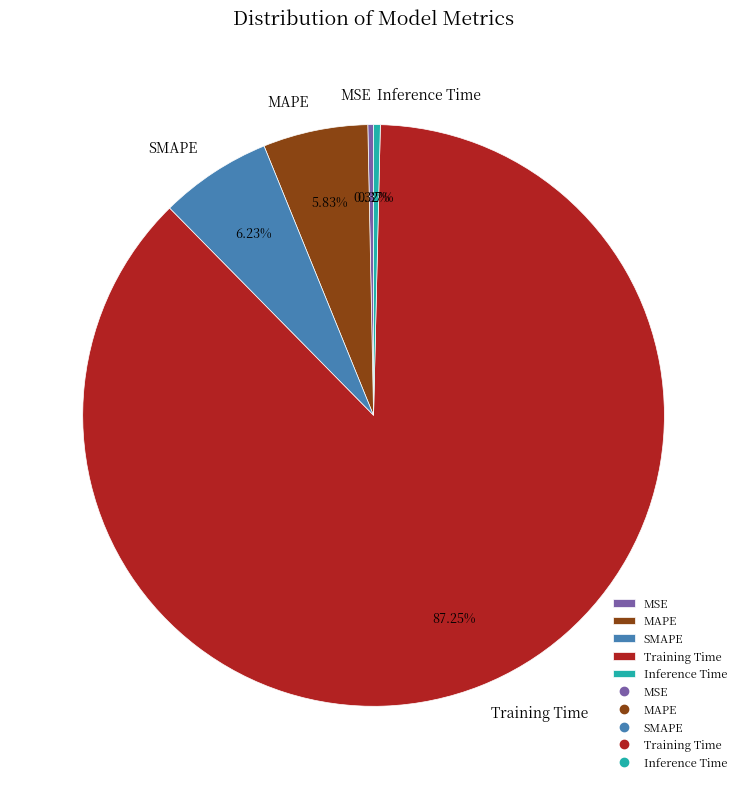

The MSE slice represents 7% of the pie. True or false?

False